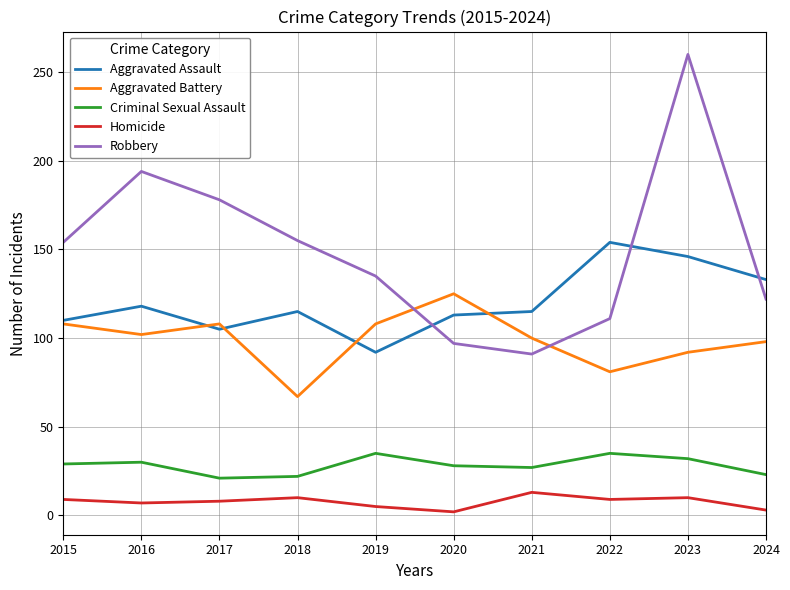

Does the chart have visible grid lines?

Yes